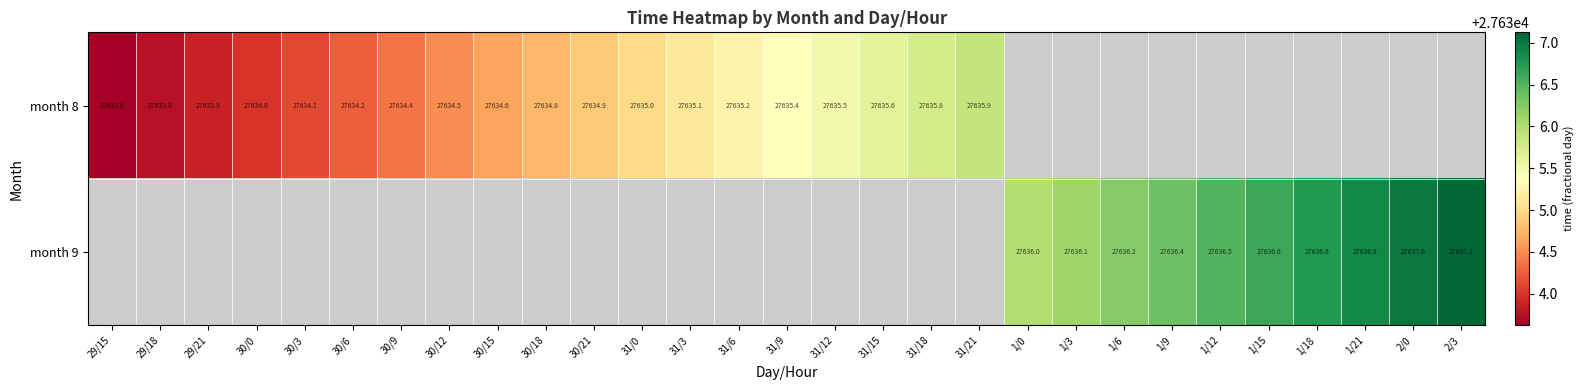

True or false: month 8 has a value of 36405.8 at 30/9.

False